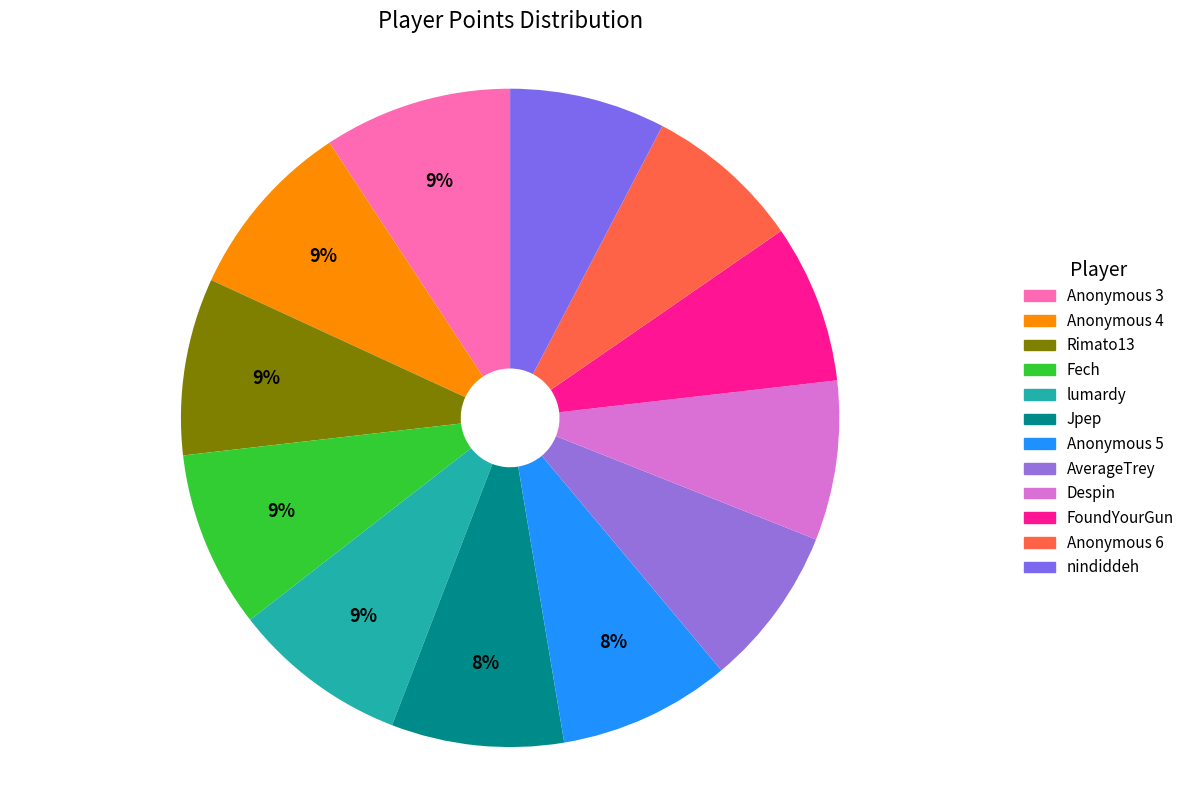

True or false: lumardy accounts for 2% of the total.

False